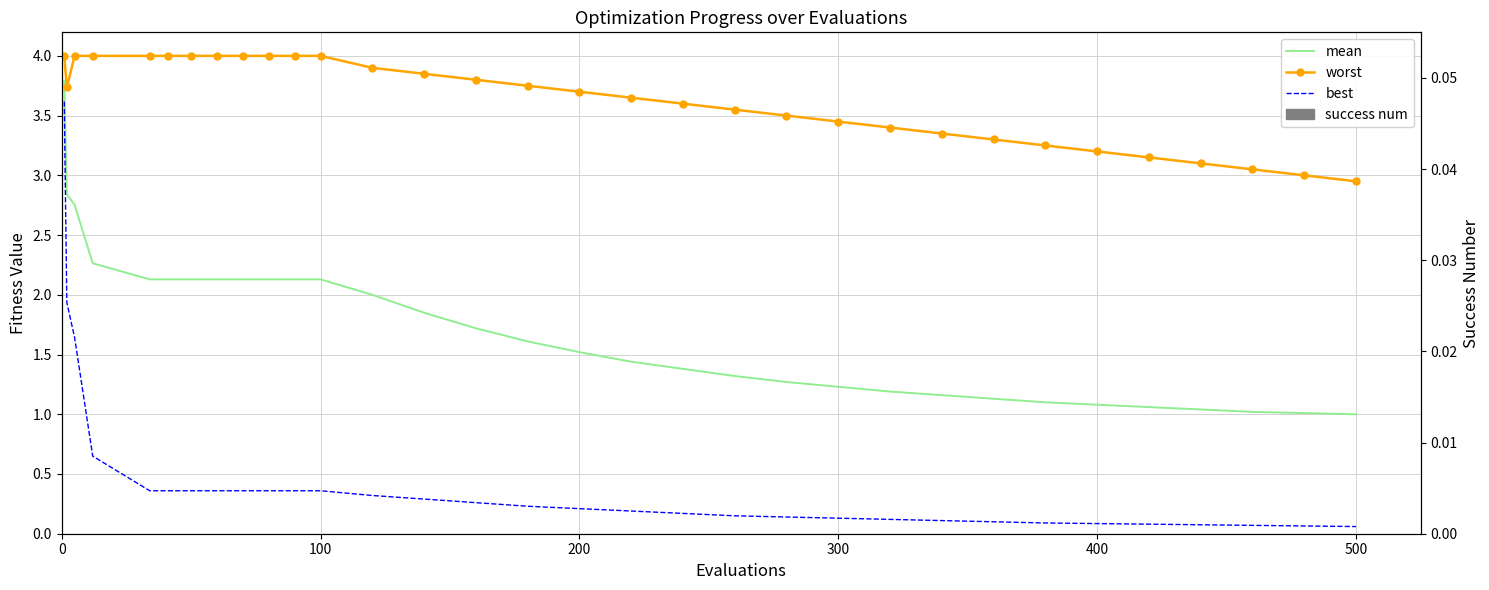

True or false: success num and mean cross at least once.

False